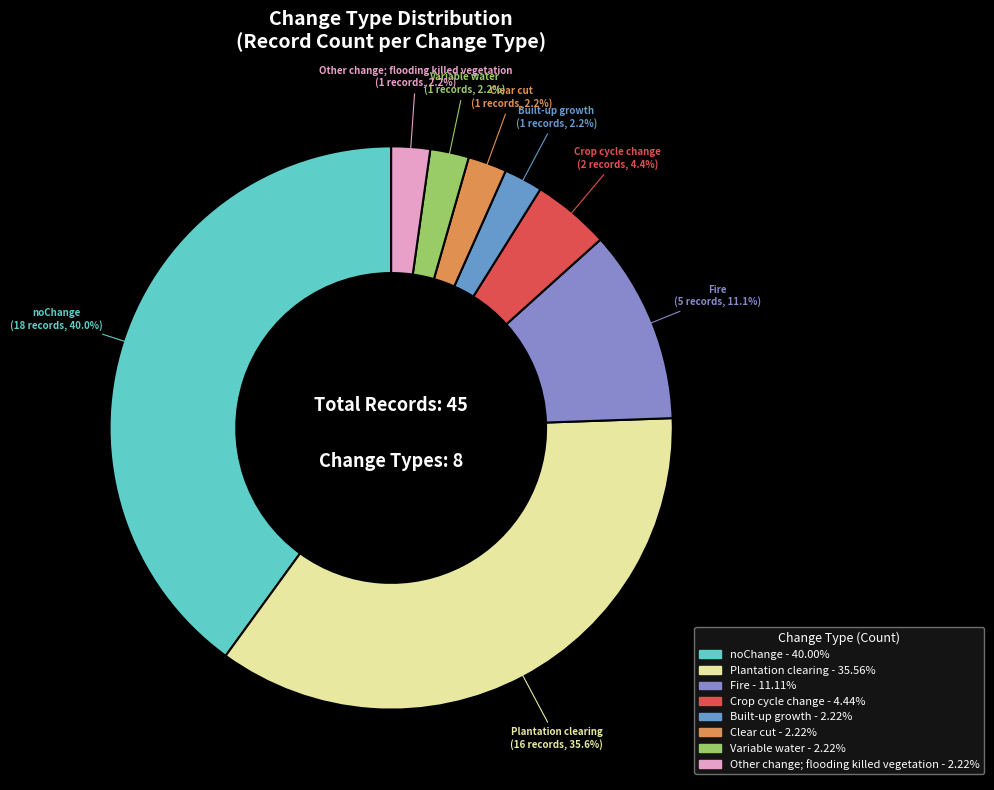

Count the number of slices in the pie.

8